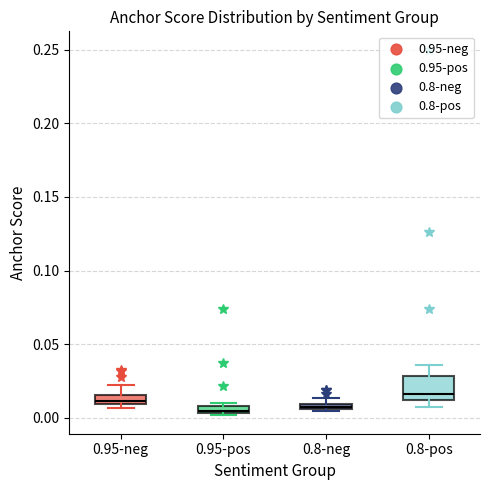

Where is the lower edge of the box for 0.8-pos on the y-axis? The values are not printed on the chart, so give them approximately, as read against the axis.

0.010